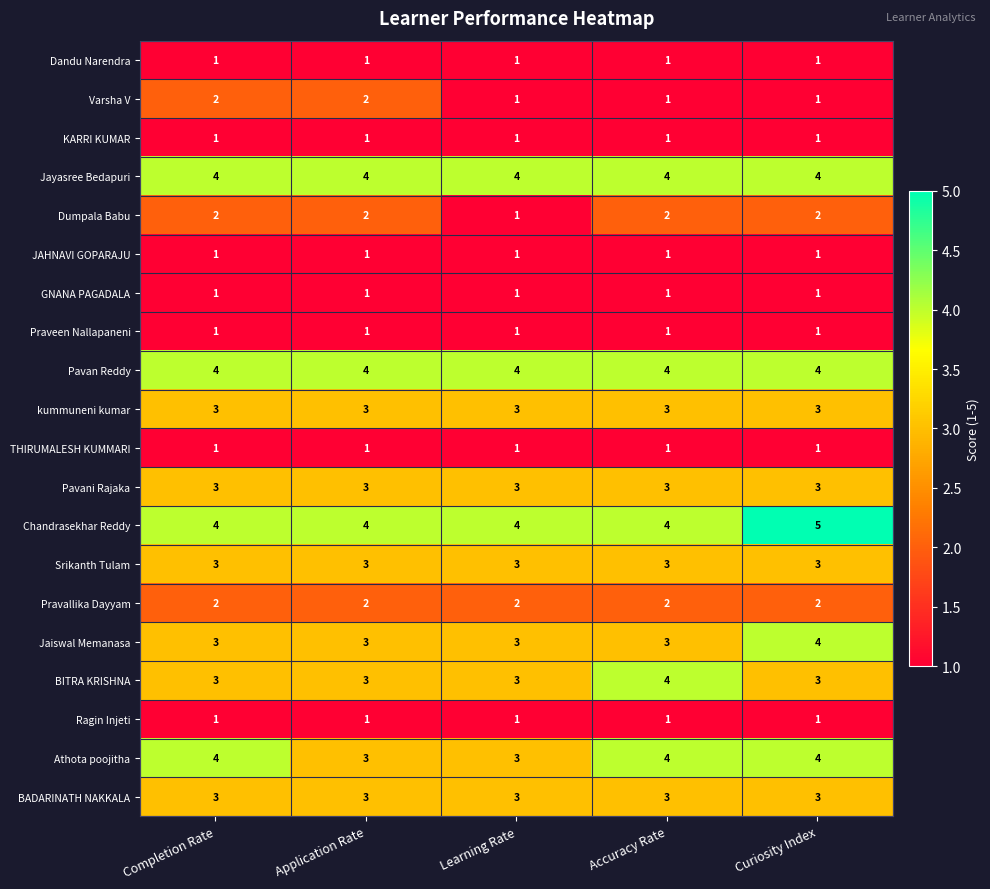

What is the approximate value of BITRA KRISHNA at Curiosity Index?

3